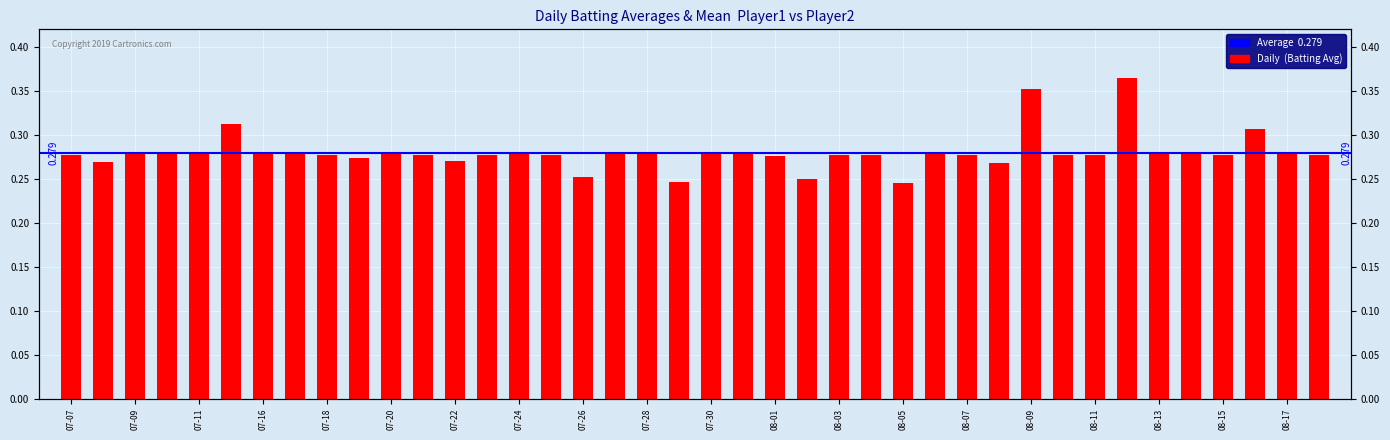

At which category does the chart reach its peak across all series?

2010-08-12